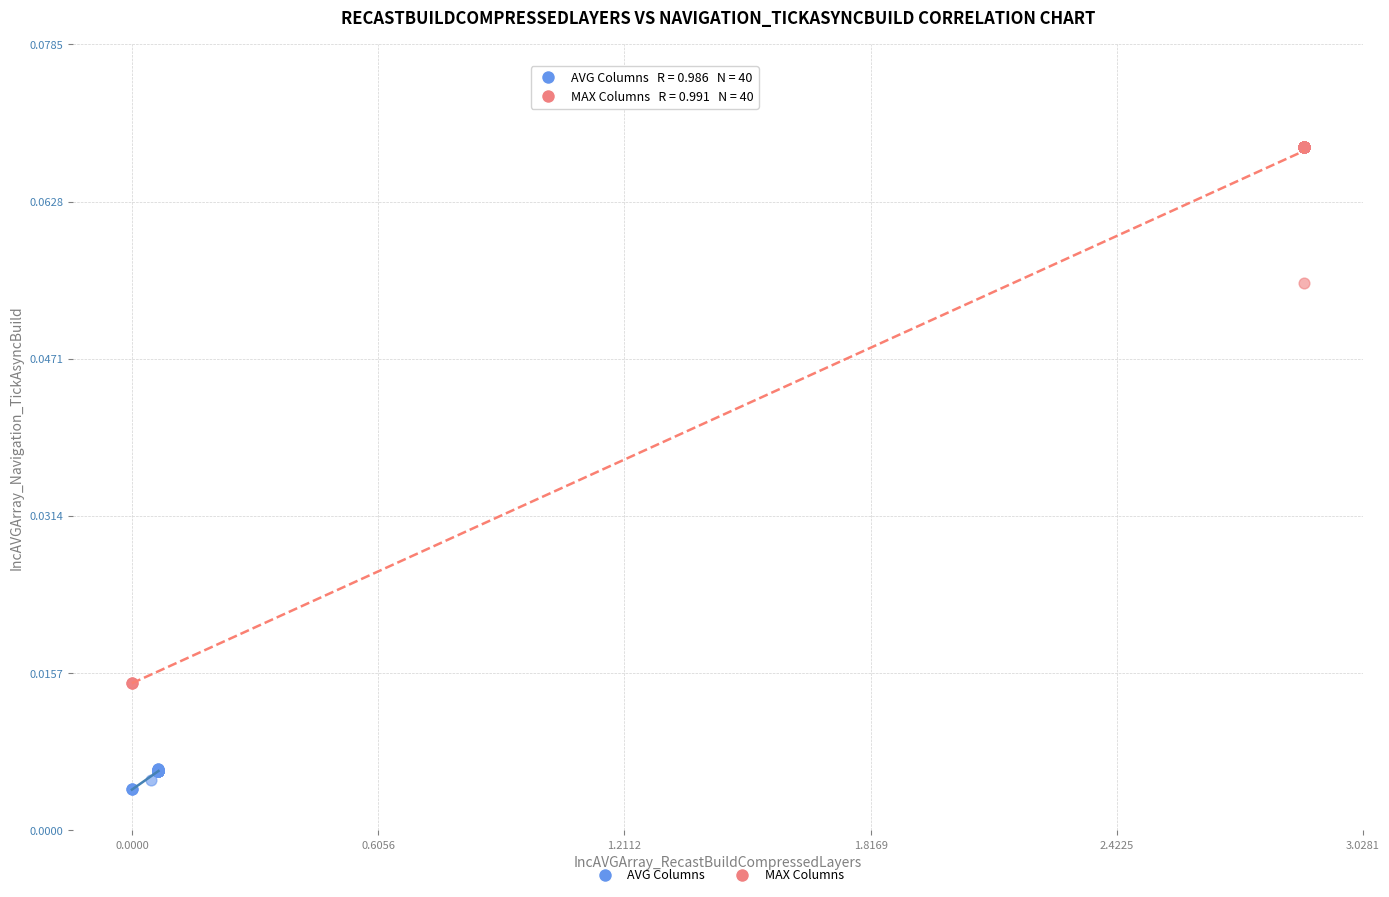

What are all the series names shown in the legend?

AVG Columns, MAX Columns